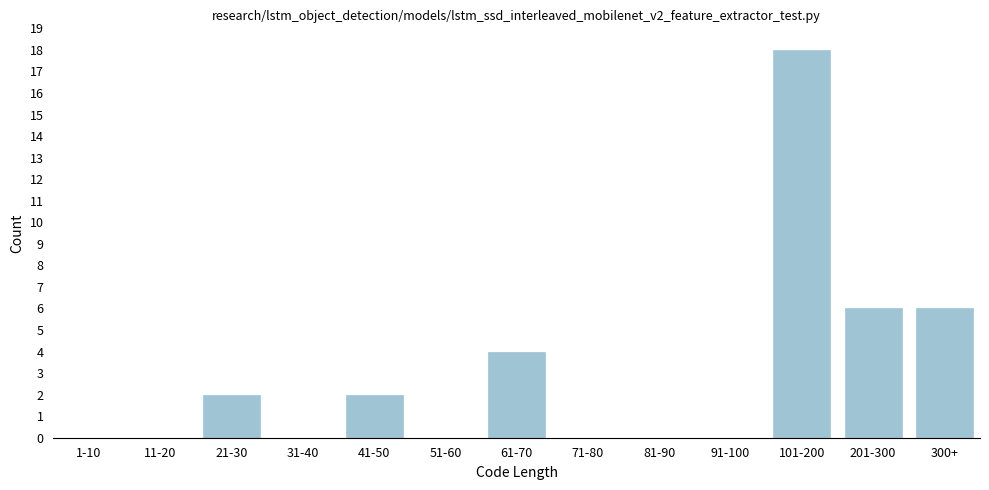

Reading left to right, extract all data points from this chart.

1-10=0	11-20=0	21-30=2	31-40=0	41-50=2	51-60=0	61-70=4	71-80=0	81-90=0	91-100=0	101-200=18	201-300=6	300+=6